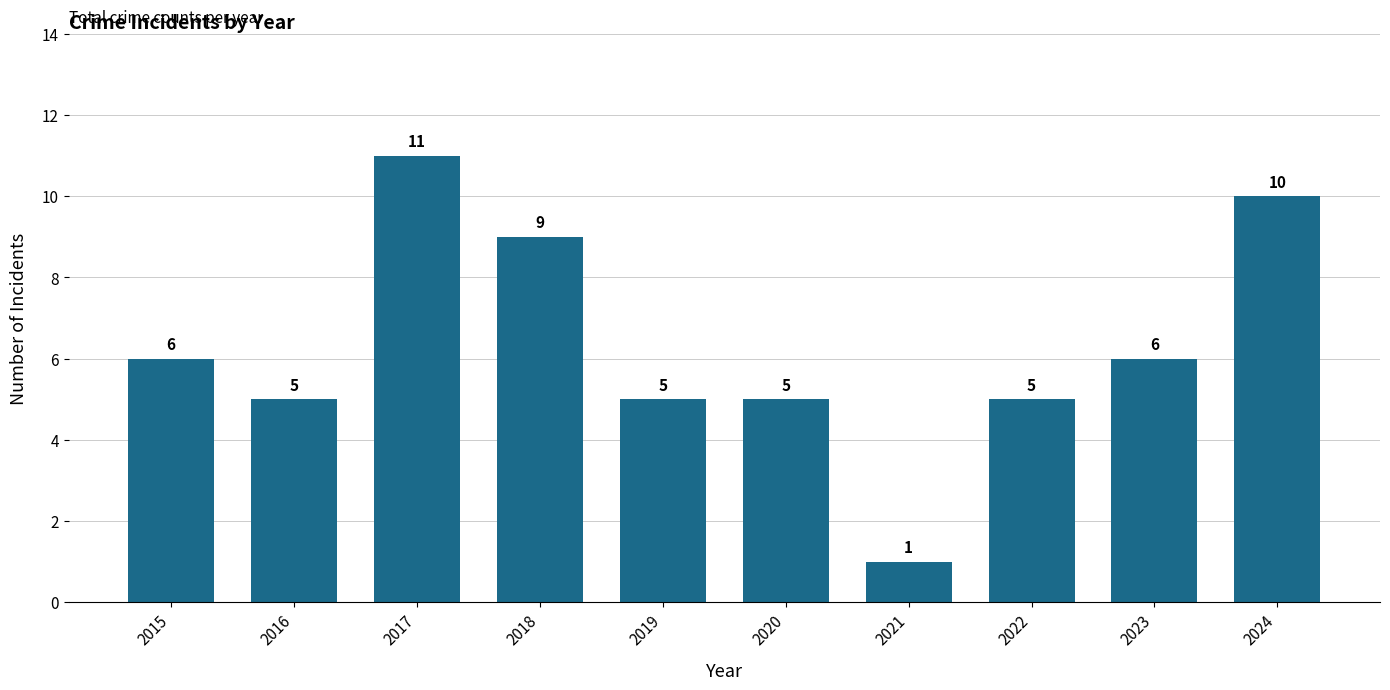

What is the difference between the maximum and minimum values?

10